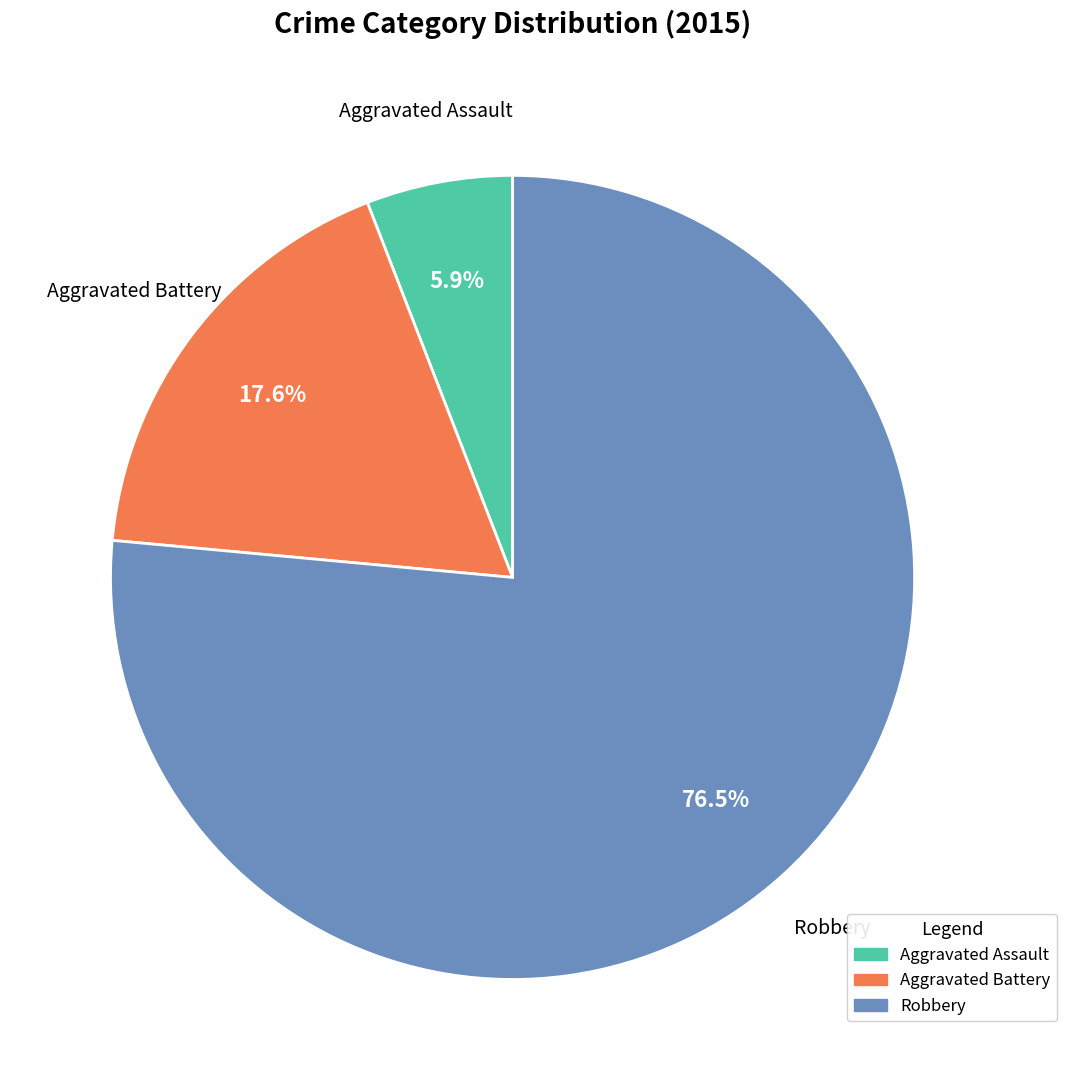

Between Aggravated Assault and Robbery, which is larger?

Robbery